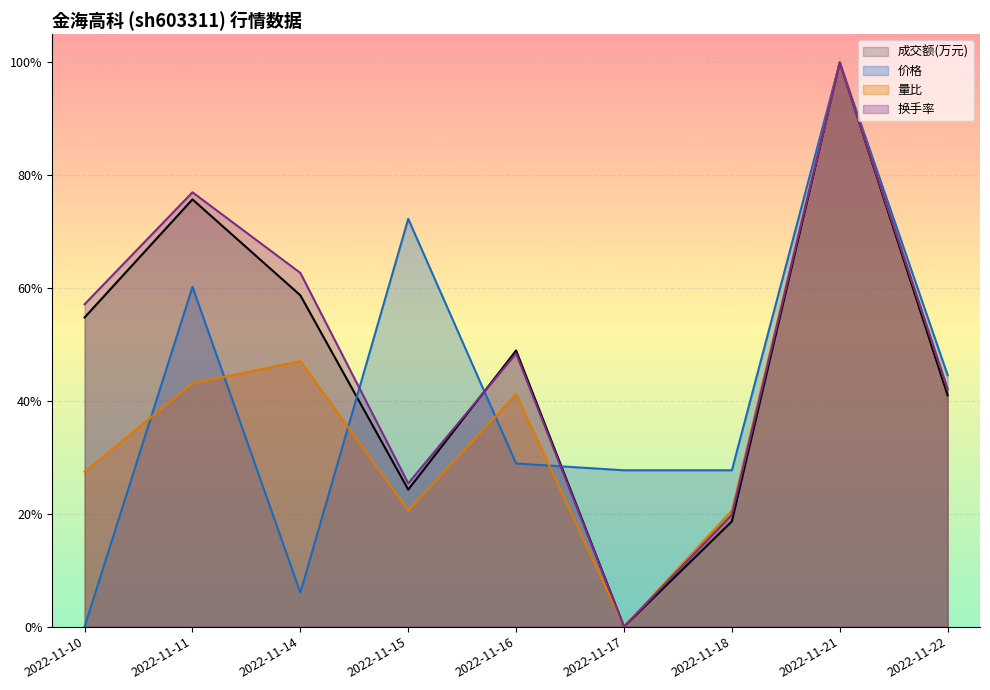

Where do 成交额(万元) and 换手率 first cross each other?

2022-11-15 and 2022-11-16